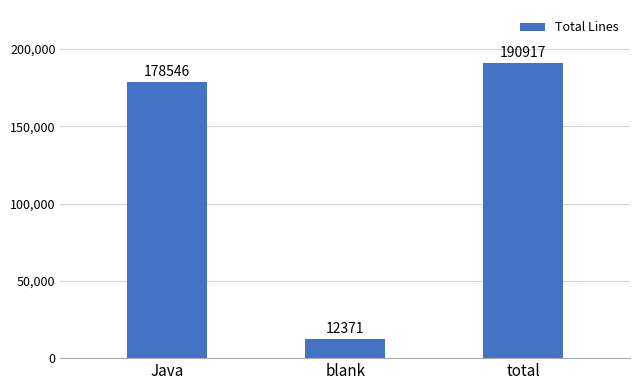

How many distinct data groups are displayed?

1